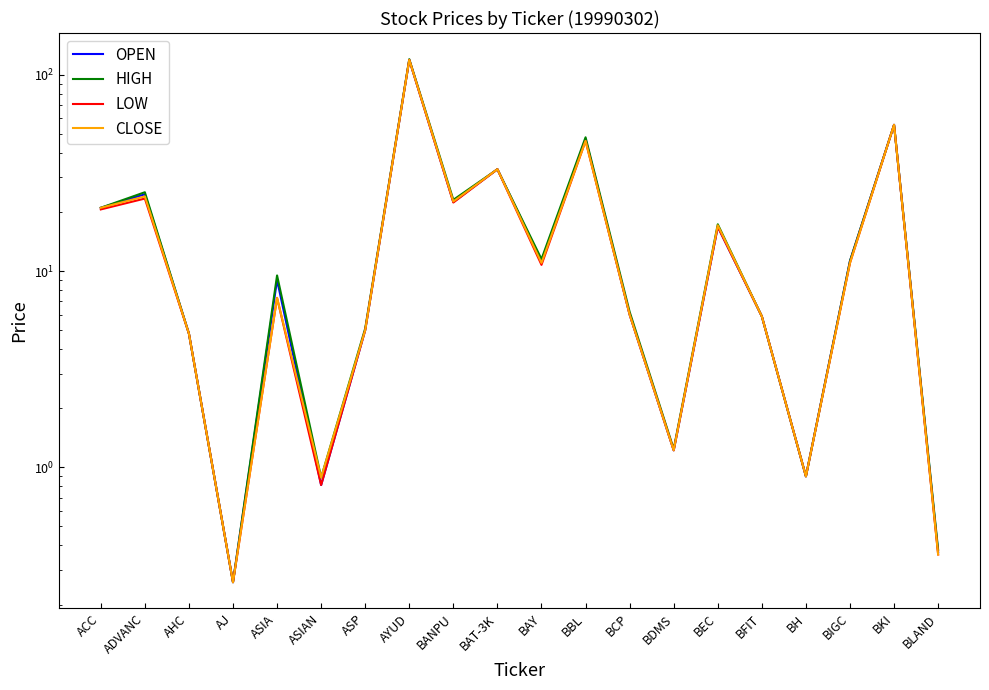

True or false: OPEN has a value of 5.9 at BIGC.

False